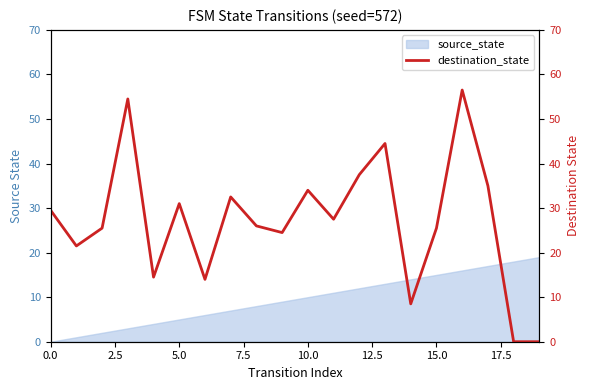

Reading left to right, transcribe all the data shown in this chart.

29.5	21.5	25.5	54.5	14.5	31.0	14.0	32.5	26.0	24.5	34.0	27.5	37.5	44.5	8.5	25.5	56.5	35.0	0.0	0.0